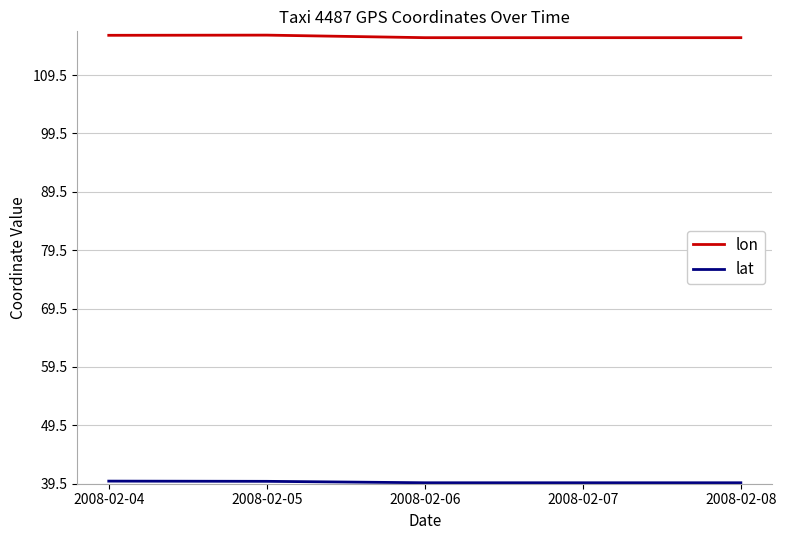

Is it true that lon equals 115.9 at 2008-02-06?

True